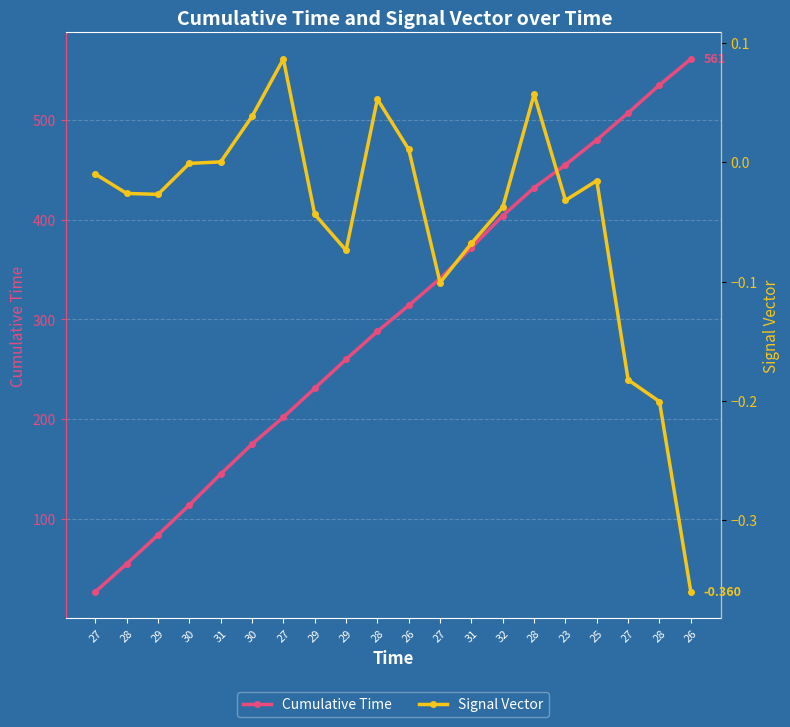

True or false: Cumulative Time and Signal Vector intersect in this chart.

False